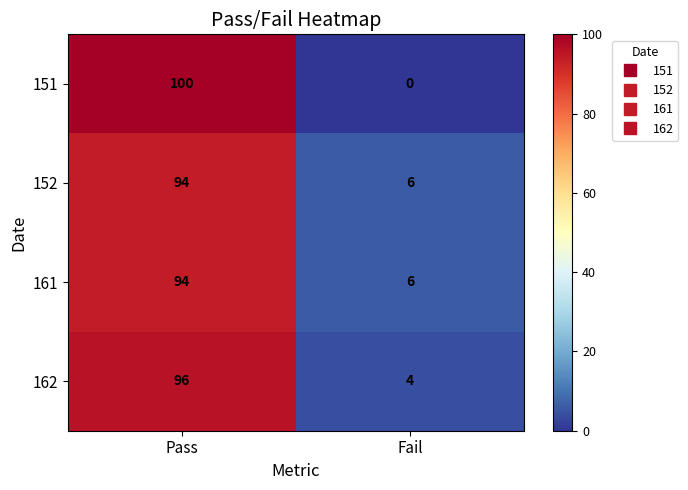

Reading left to right, list all the values displayed in this chart.

151: 100	0
152: 94	6
161: 94	6
162: 96	4